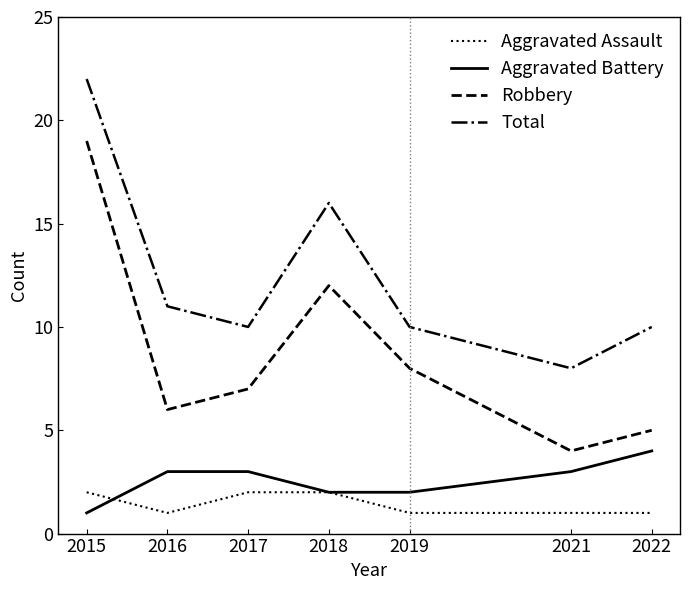

Is the value of Aggravated Assault at 2019 greater than the value of Total at 2015?

No